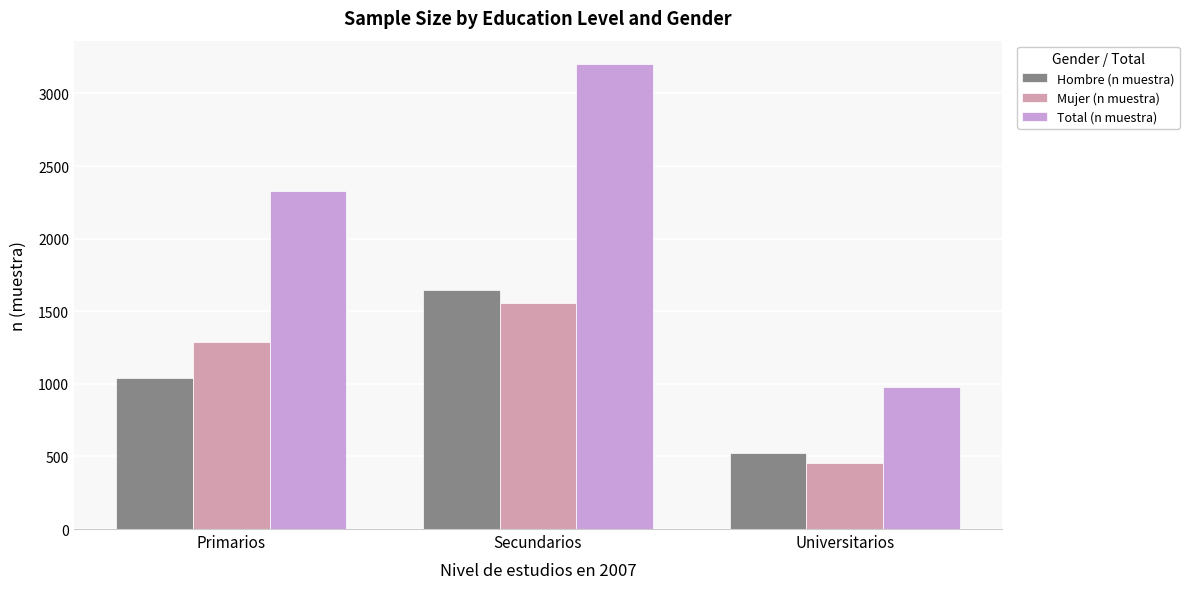

At which label does Mujer (n muestra) reach its minimum?

Universitarios